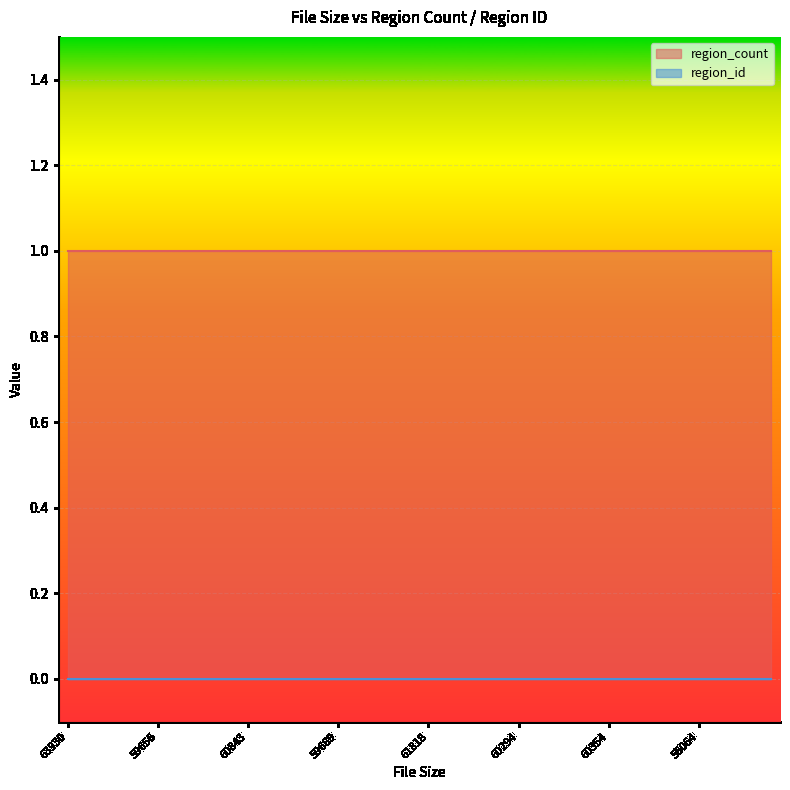

Reading right to left, list all the values displayed in this chart.

region_count: 55458=1	54754=1	56137=1	56761=1	56064=1	57982=1	57325=1	59253=1	58534=1	60354=1	59009=1	61228=1	59833=1	61859=1	60294=1	61998=1	60700=1	62743=1	61012=1	61818=1	60645=1	61765=1	59665=1	61073=1	59689=1	60497=1	59160=1	60830=1	59418=1	60843=1	59314=1	60354=1	59435=1	61044=1	59656=1	62213=1	61008=1	63116=1	61891=1	63930=1
region_id: 55458=0	54754=0	56137=0	56761=0	56064=0	57982=0	57325=0	59253=0	58534=0	60354=0	59009=0	61228=0	59833=0	61859=0	60294=0	61998=0	60700=0	62743=0	61012=0	61818=0	60645=0	61765=0	59665=0	61073=0	59689=0	60497=0	59160=0	60830=0	59418=0	60843=0	59314=0	60354=0	59435=0	61044=0	59656=0	62213=0	61008=0	63116=0	61891=0	63930=0